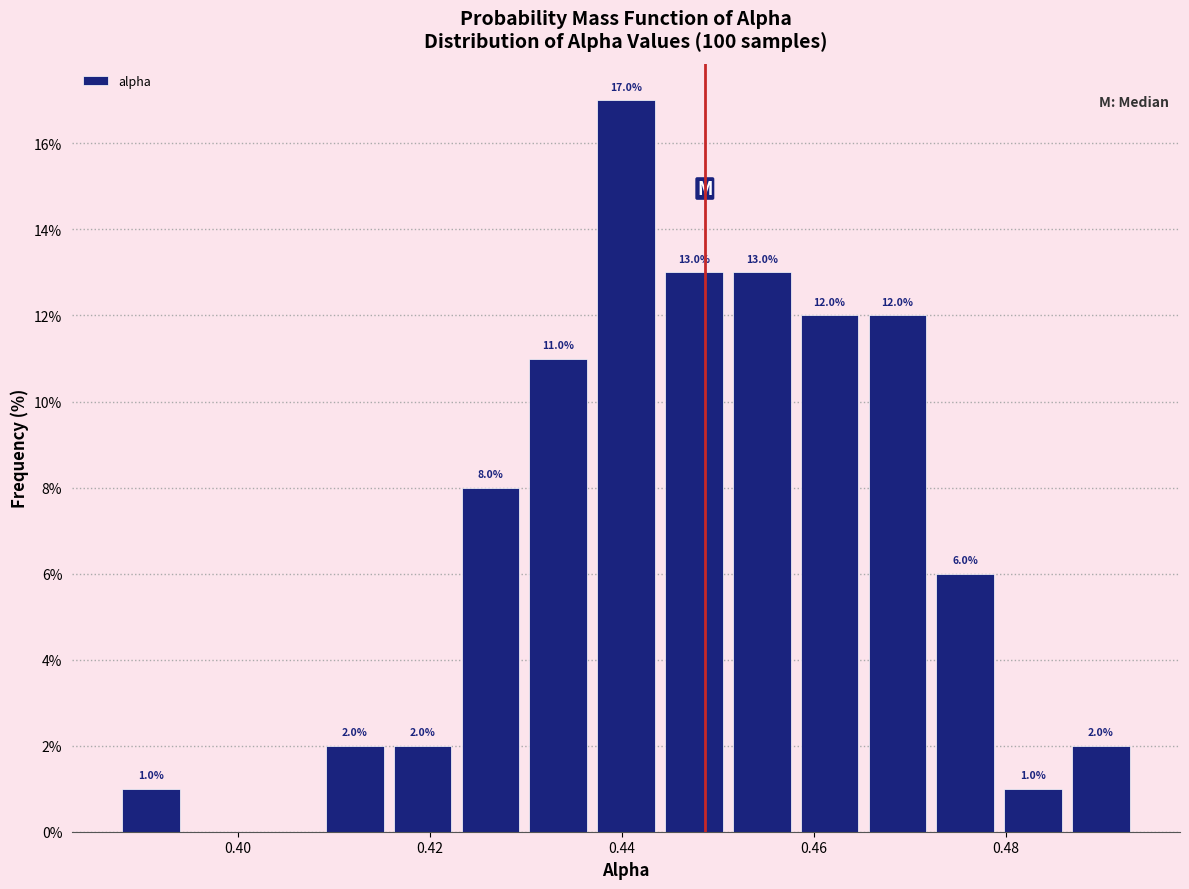

Read against the x-axis, roughly where is the centre of the tallest bar?

0.440